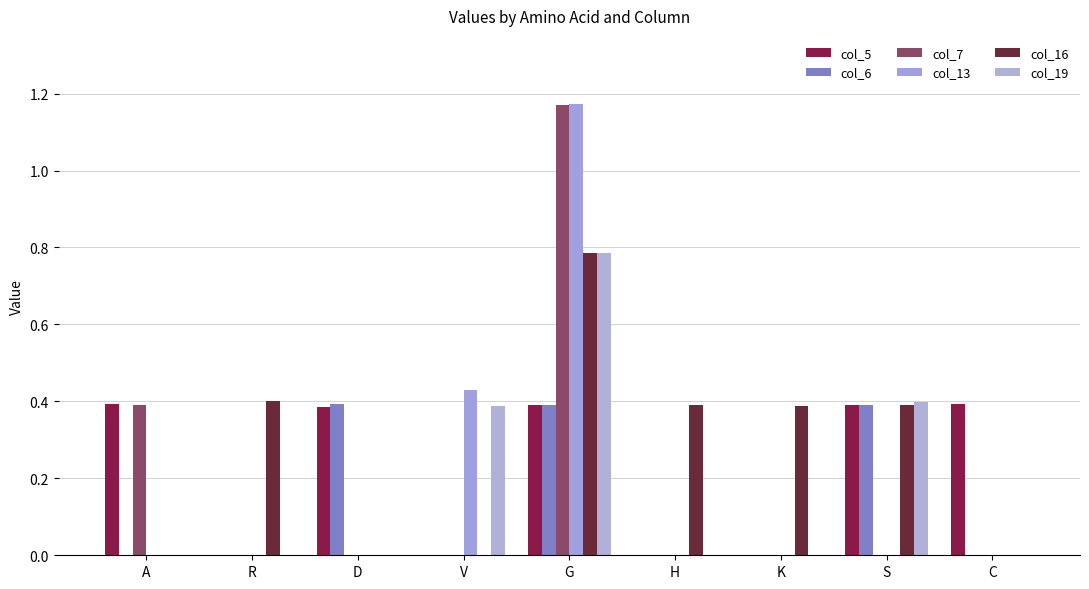

Is it true that col_16 equals 0.4 at G?

False